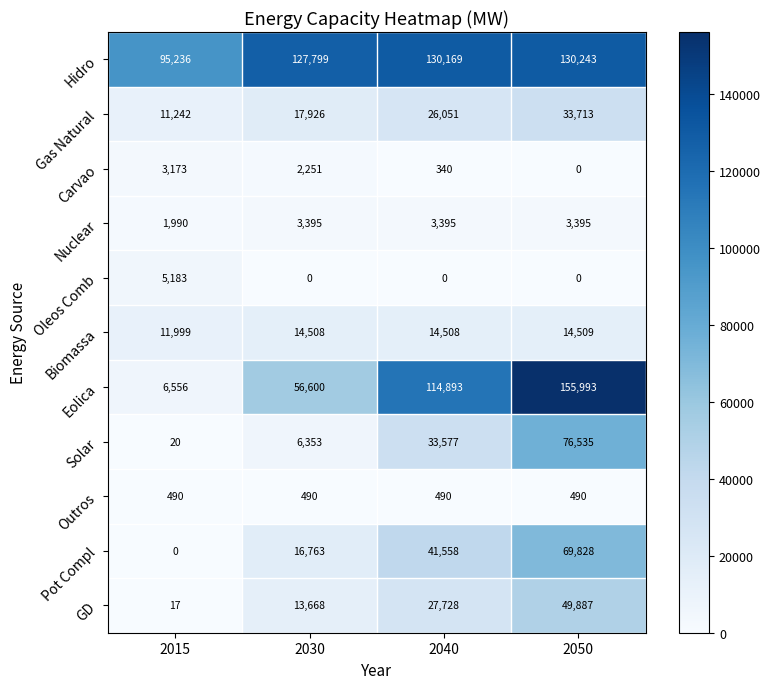

List the series in order of their peak value, highest first.

Eolica, Hidro, Solar, Pot Compl, GD, Gas Natural, Biomassa, Oleos Comb, Nuclear, Carvao, Outros